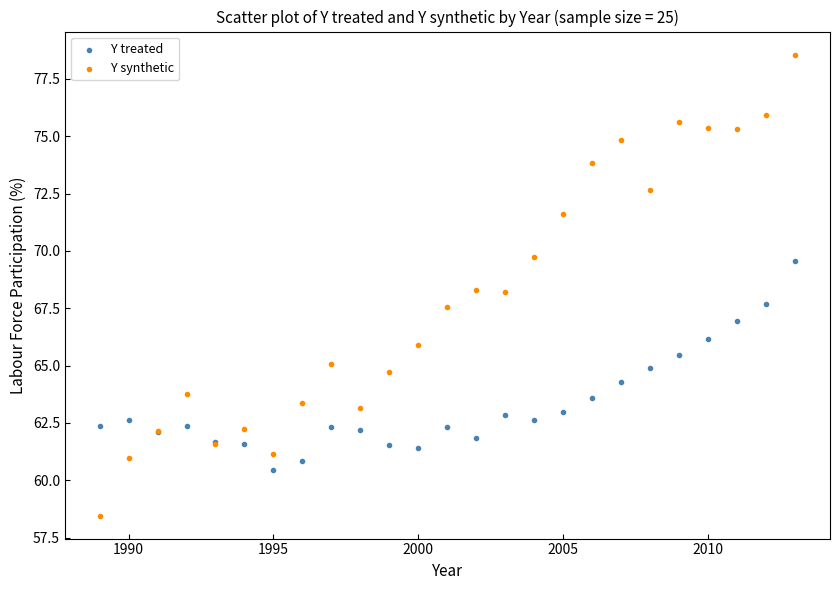

Which series has the largest Y range (max minus min)?

Y synthetic